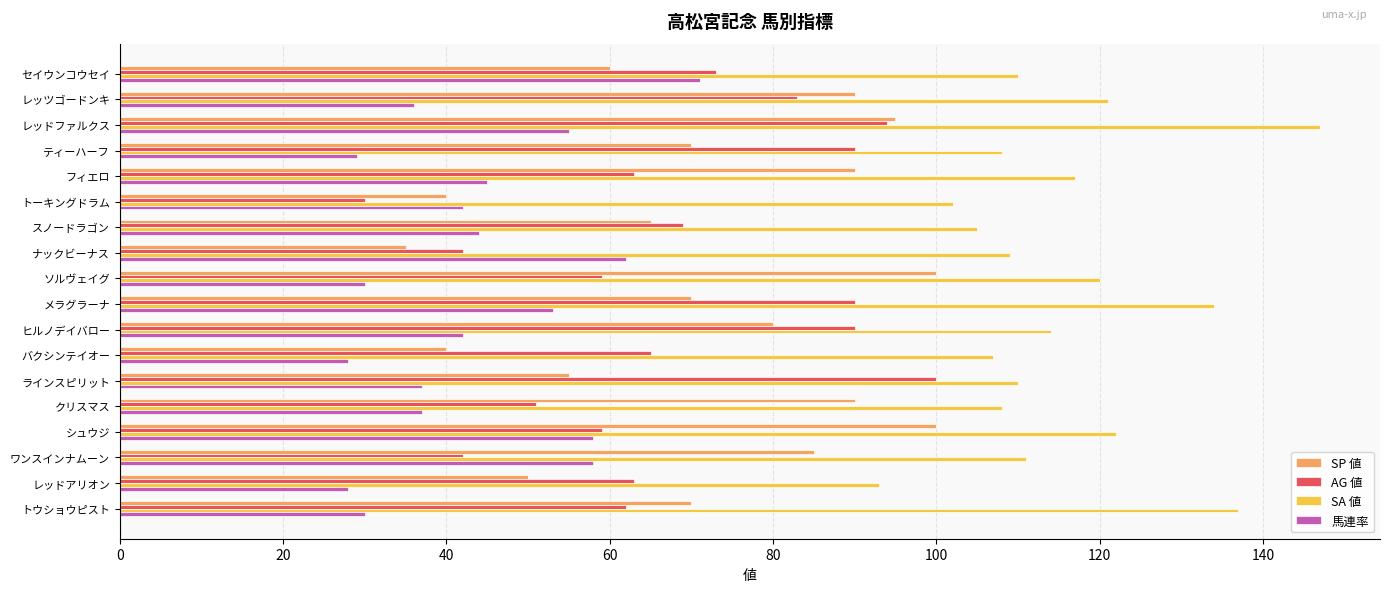

Read the SA 値 value at レッドファルクス.

147